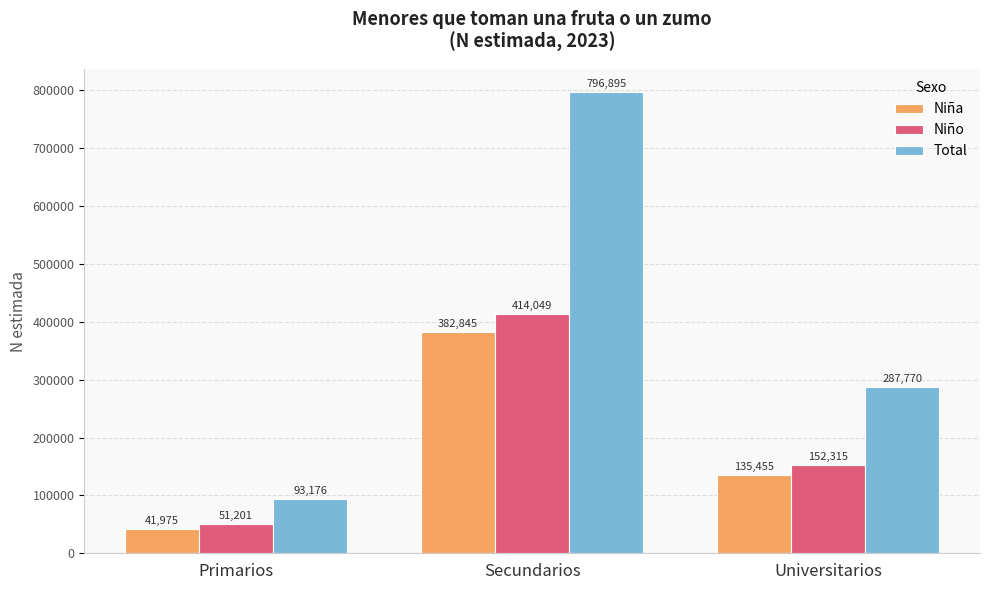

What are all the series names shown in the legend?

Niña, Niño, Total